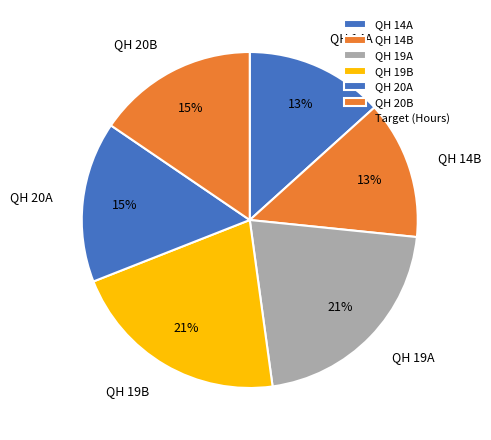

Is it true that QH 14B is 20% of the pie?

False